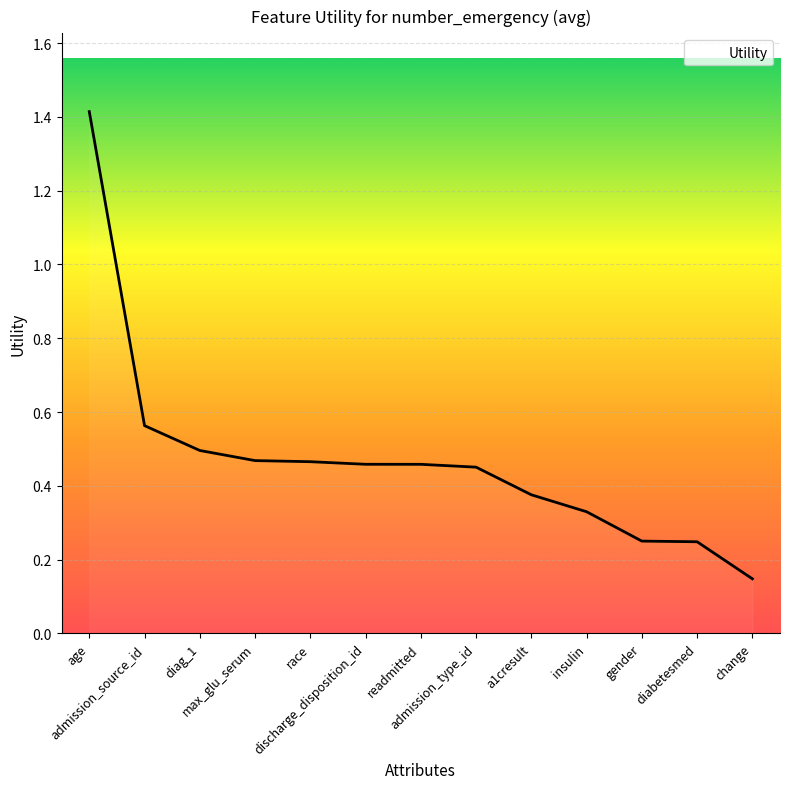

Which label corresponds to the largest value in the chart?

age